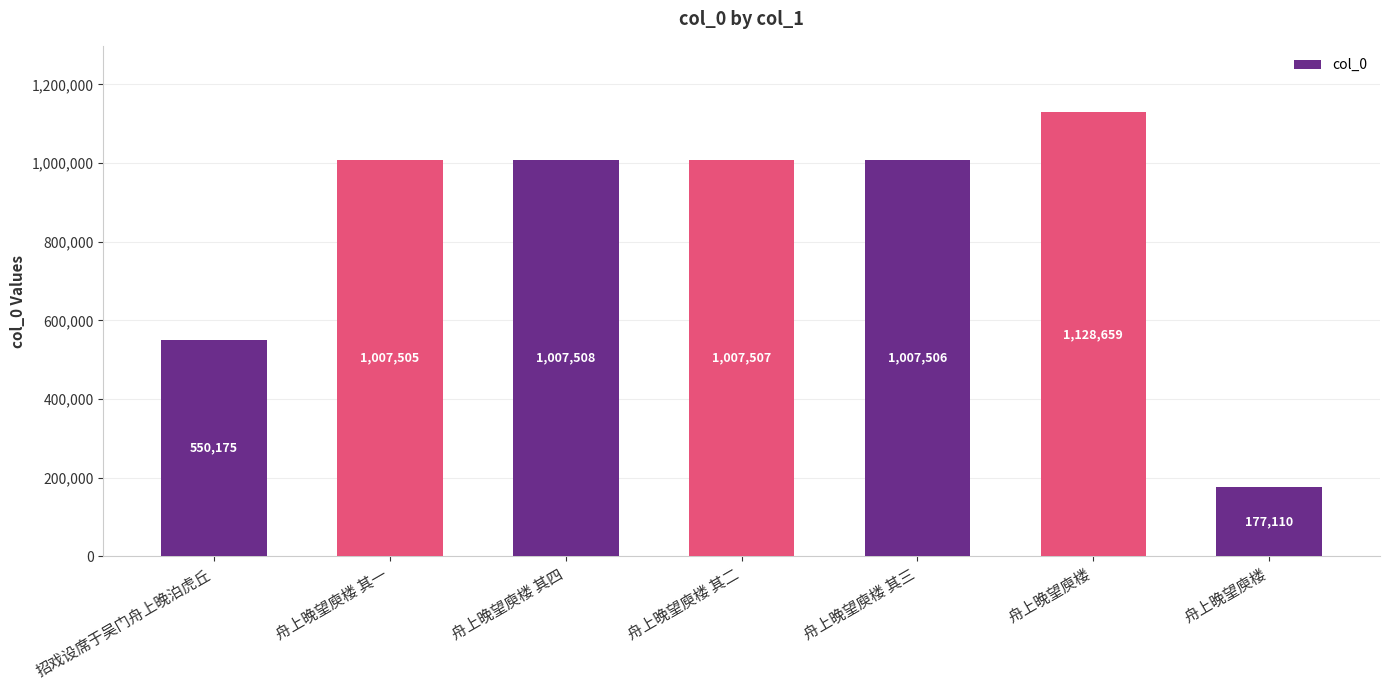

Does the chart contain any negative values?

No